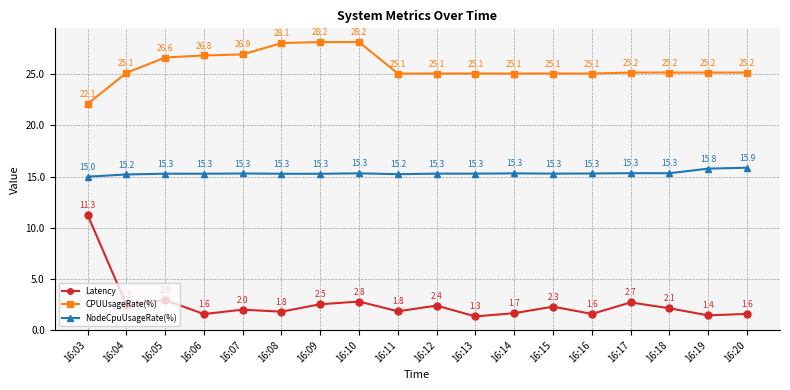

What is the spread (max minus min) of values at 16:07?

24.9